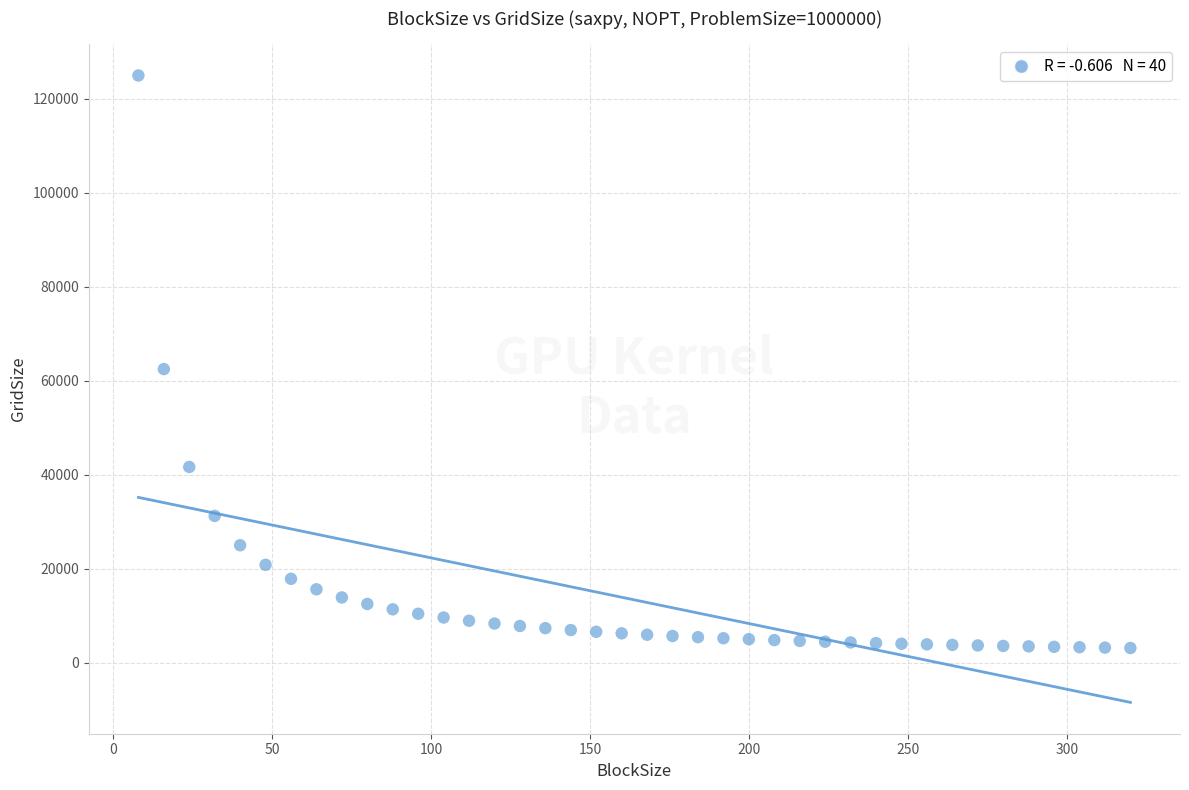

What is the range of Y values (max minus min)?

121875